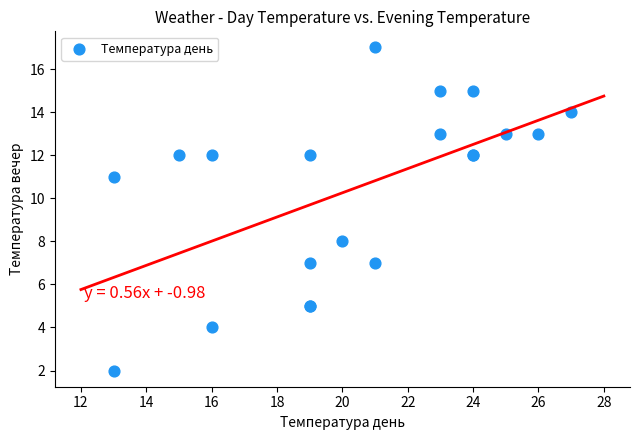

What Y value in the scatter plot is closest to 9?

8